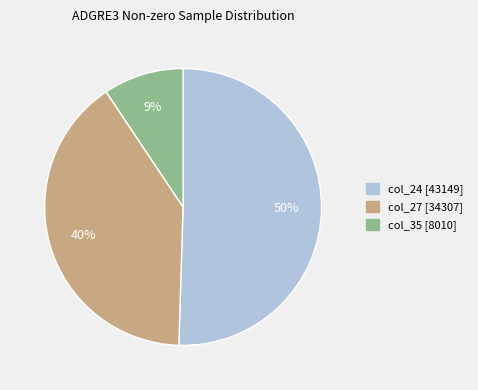

To the nearest percent, what is the average slice percentage?

33%